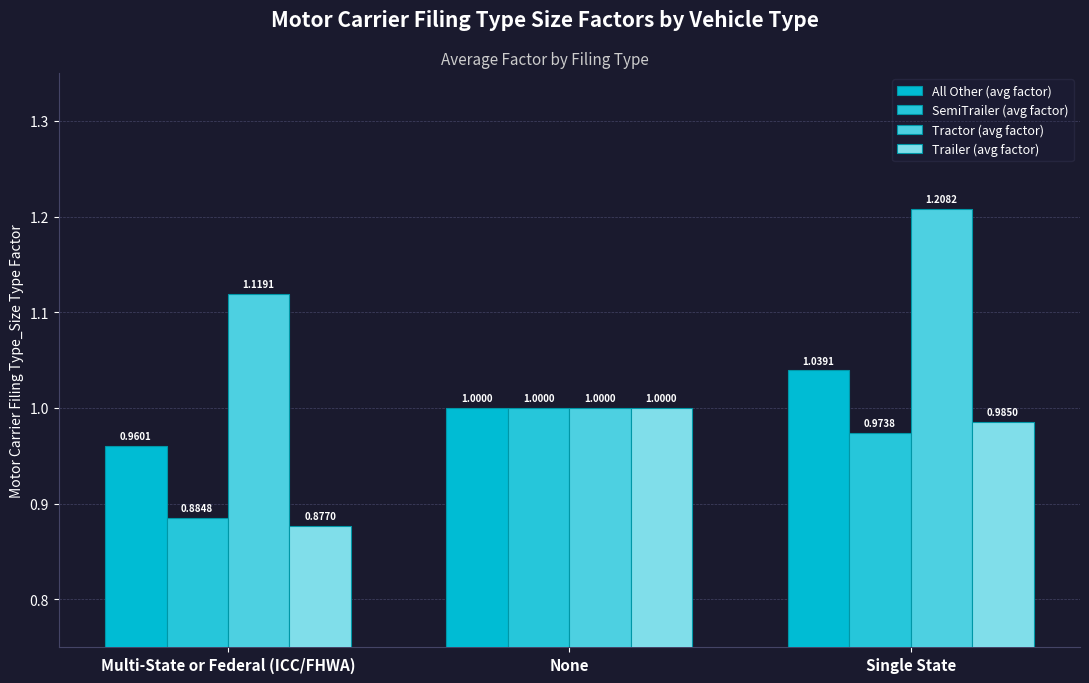

Which series changed the most between Multi-State or Federal (ICC/FHWA) and Single State?

Trailer (avg factor)